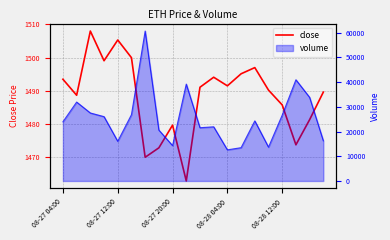

What position from the right is 7?

13